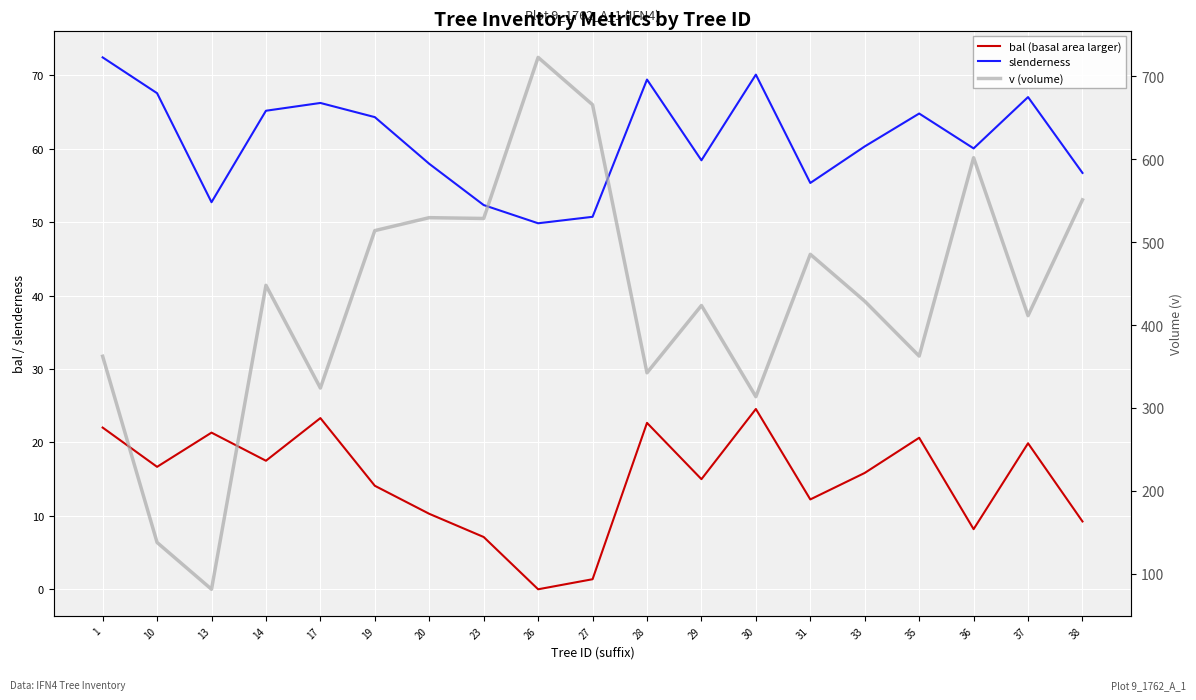

In v (volume), how many points are higher than both neighbors (excluding endpoints)?

6